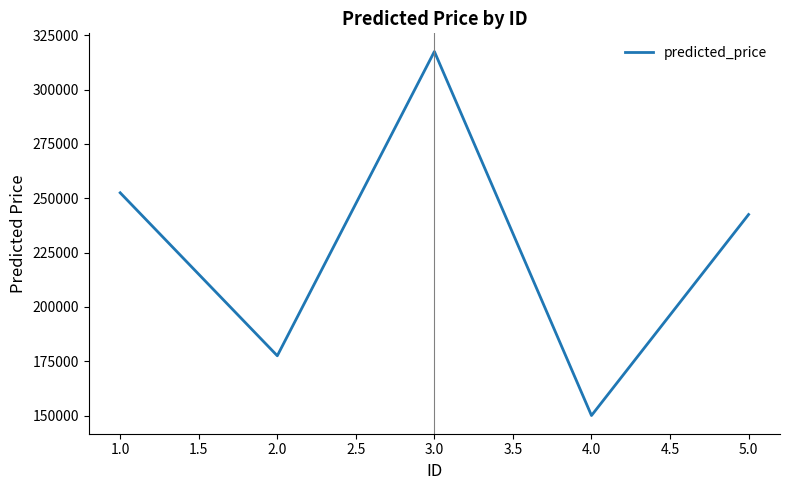

How many lines are shown in the chart?

1